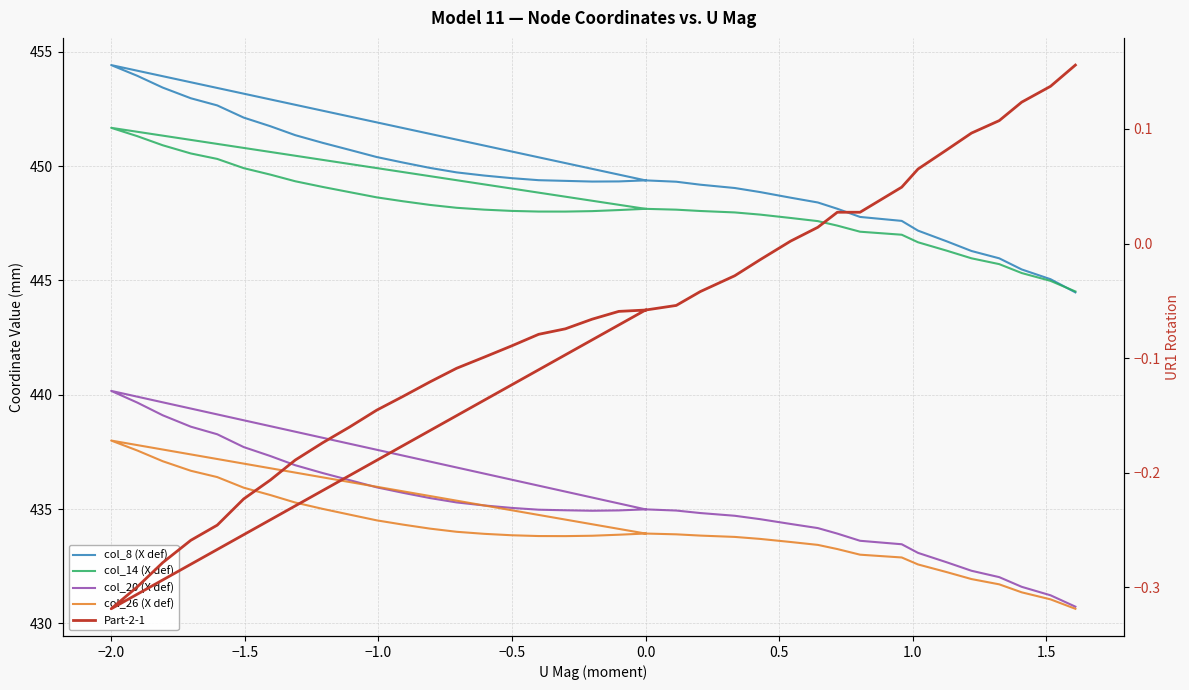

True or false: col_26 (X def) and col_20 (X def) cross at least once.

False